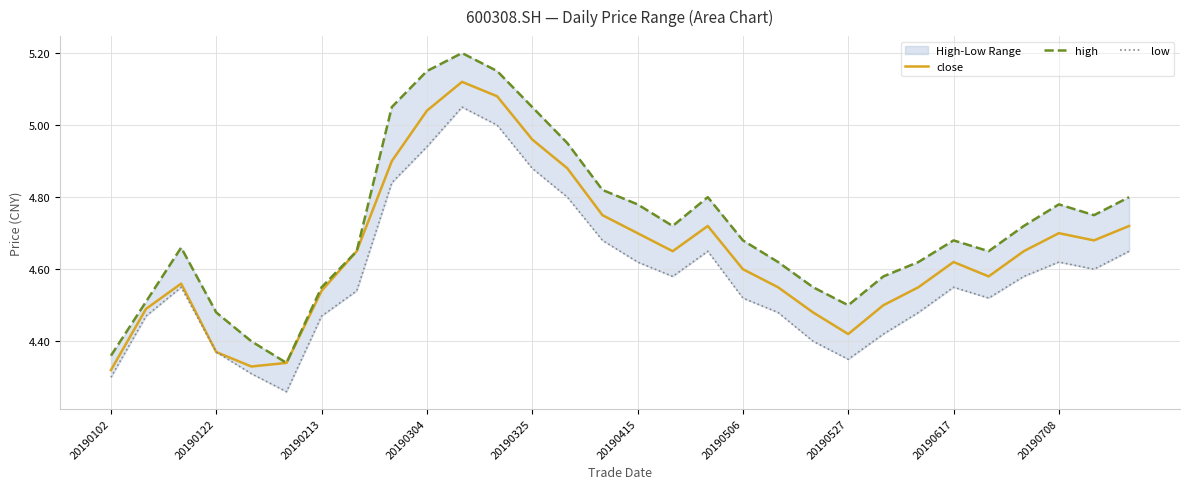

In low, how many points are higher than both neighbors (excluding endpoints)?

5